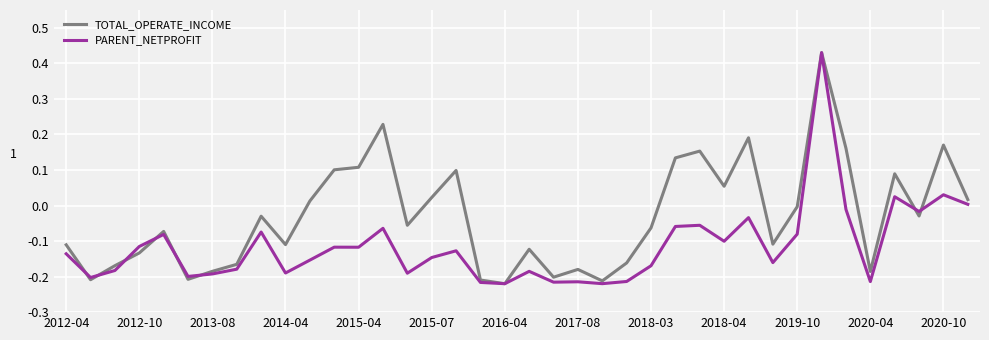

How many interior local valleys does the TOTAL_OPERATE_INCOME series have?

11